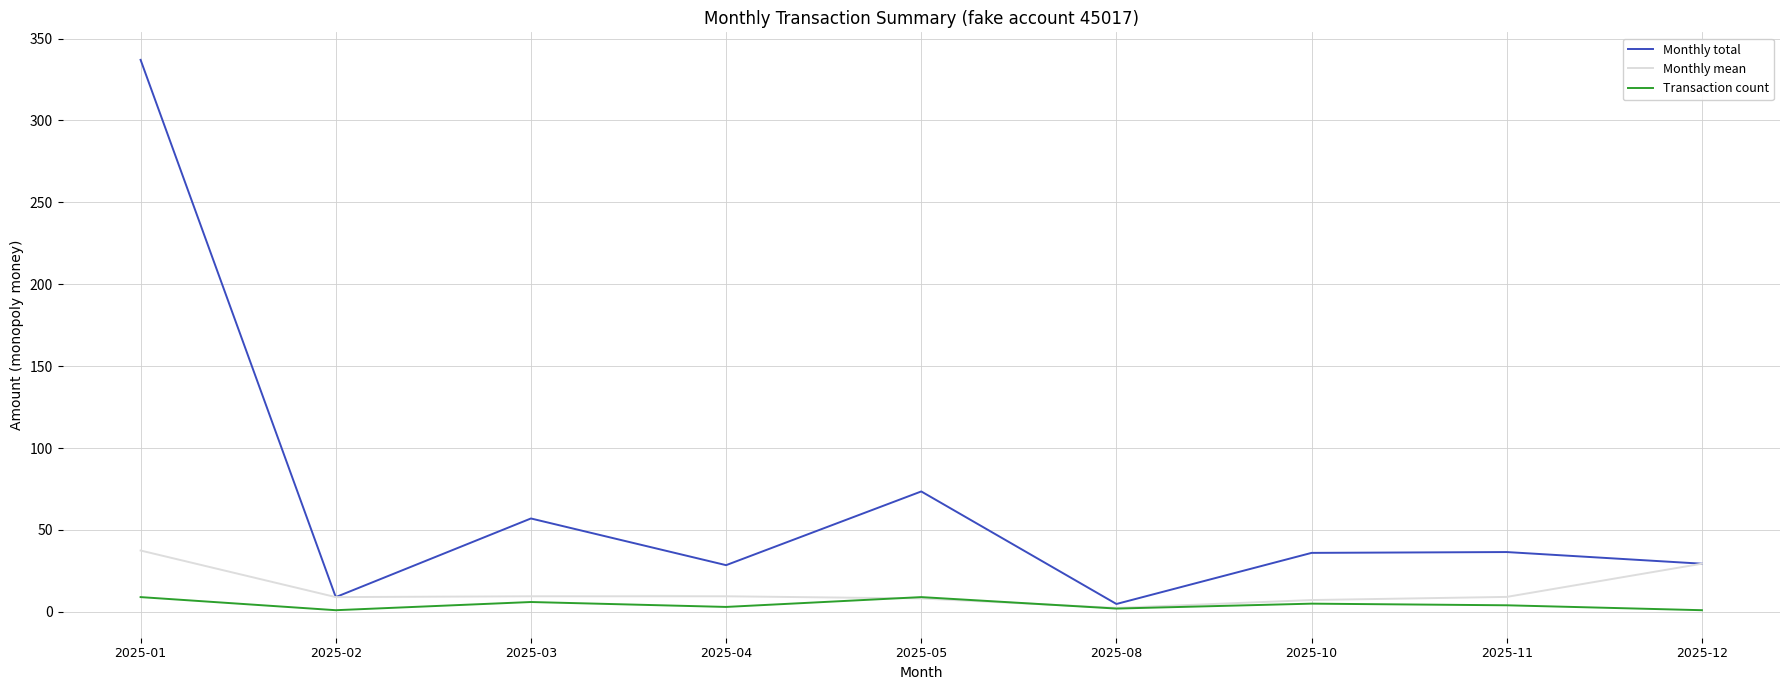

How many Transaction count values are between 2 and 6?

5